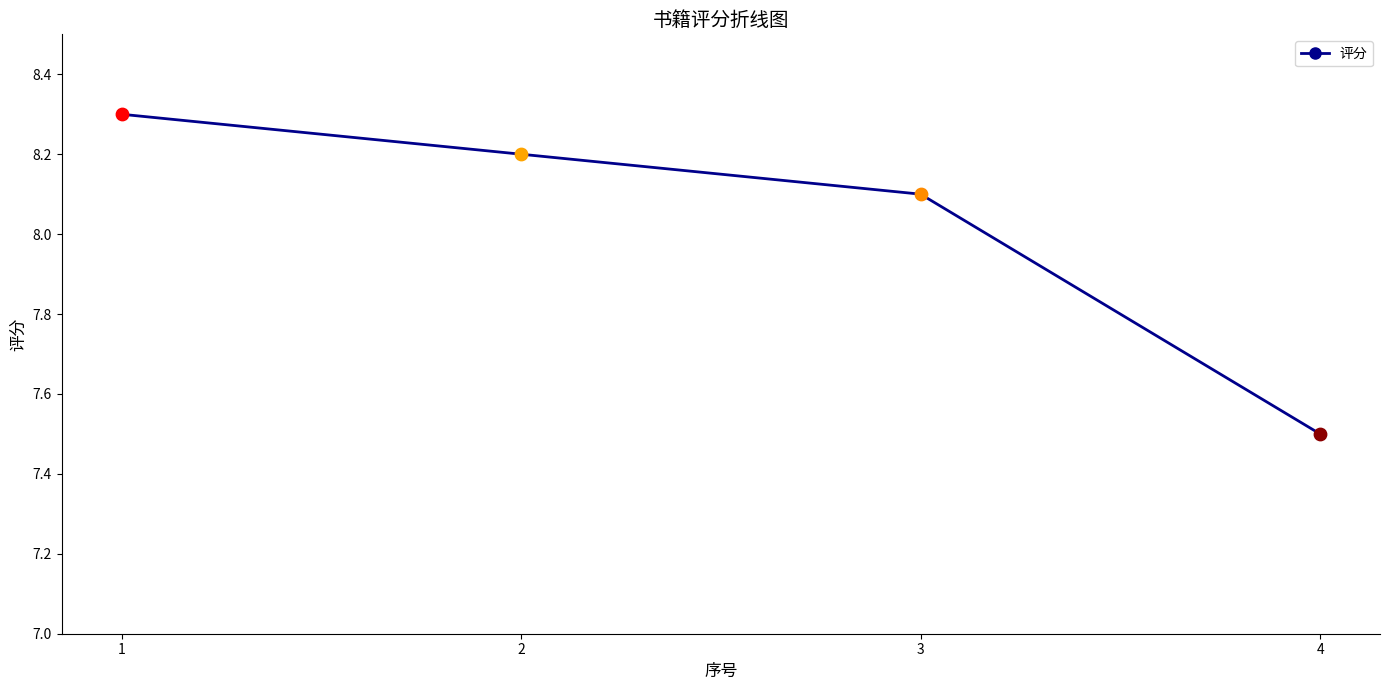

What is the change in value from 2 to 3?

-0.1